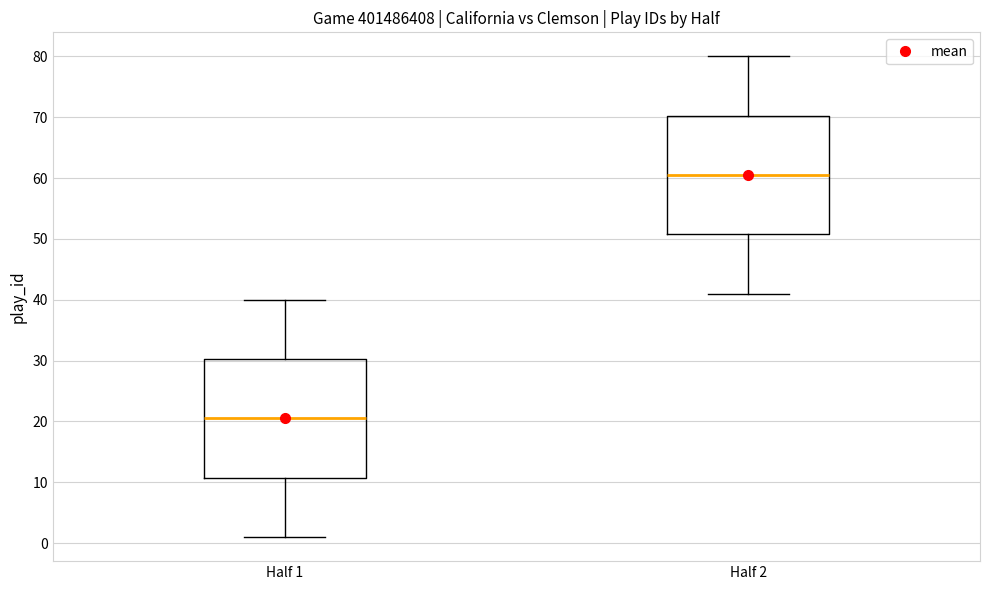

Reading left to right, transcribe this box plot: for each box, give where its median line is, the range the box spans, and where its two whiskers end, as read against the y-axis. The values are not printed on the chart, so give them approximately, as read against the axis.

Half 1: median 21, box 11 to 30, whiskers 1 to 40
Half 2: median 61, box 51 to 70, whiskers 41 to 80